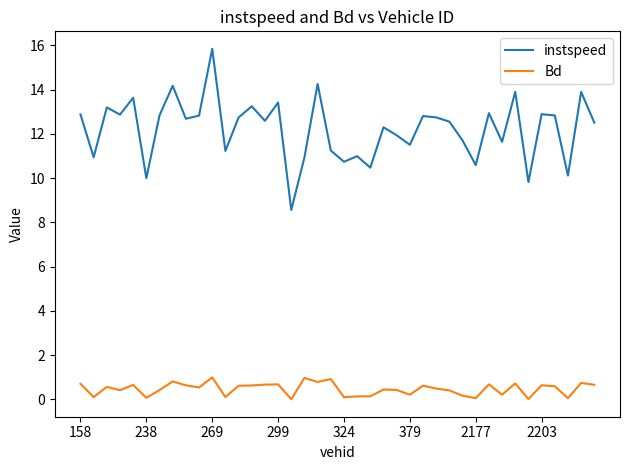

True or false: Bd has more than 1 interior local peaks.

True